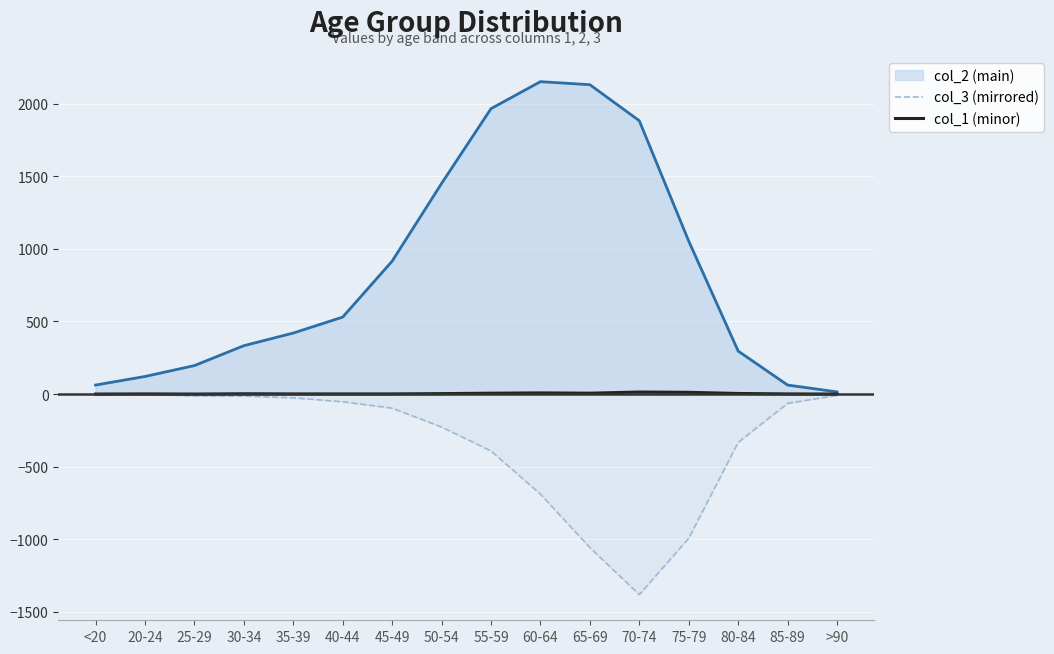

How many values in col_1 (minor) are above zero?

13